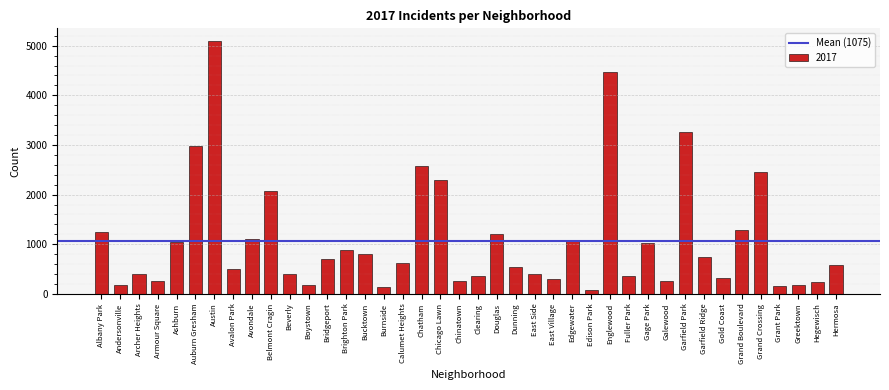

Which category has the highest value across all series?

Austin